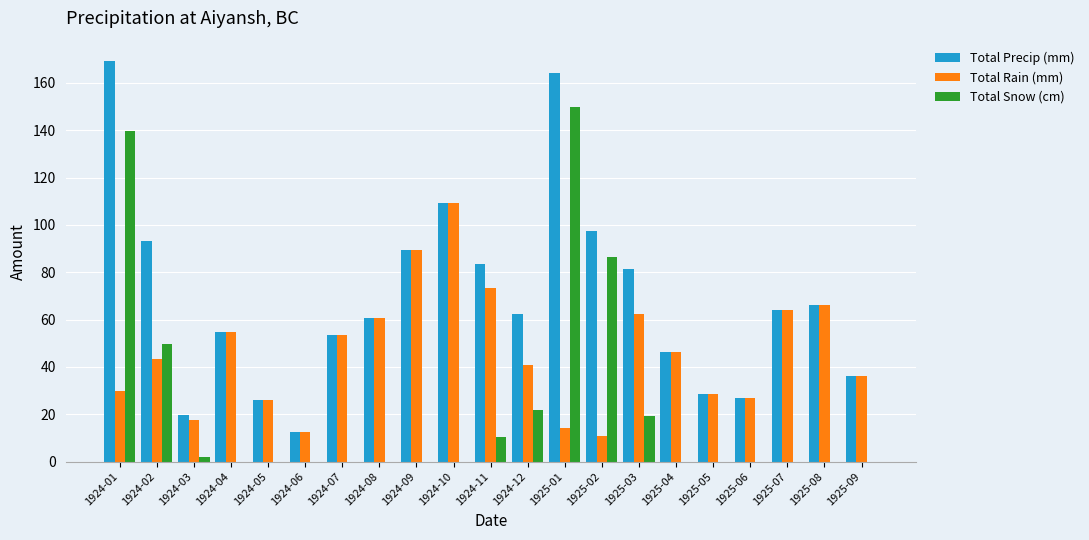

Which category has the highest value in the Total Rain (mm) series?

1924-10